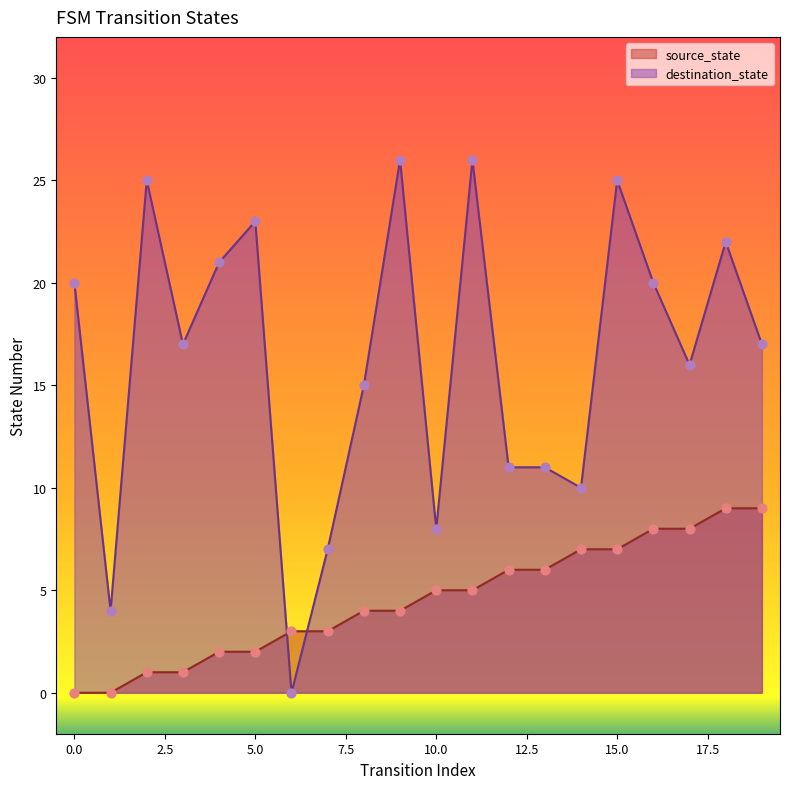

Which series has the largest total across all categories?

destination_state